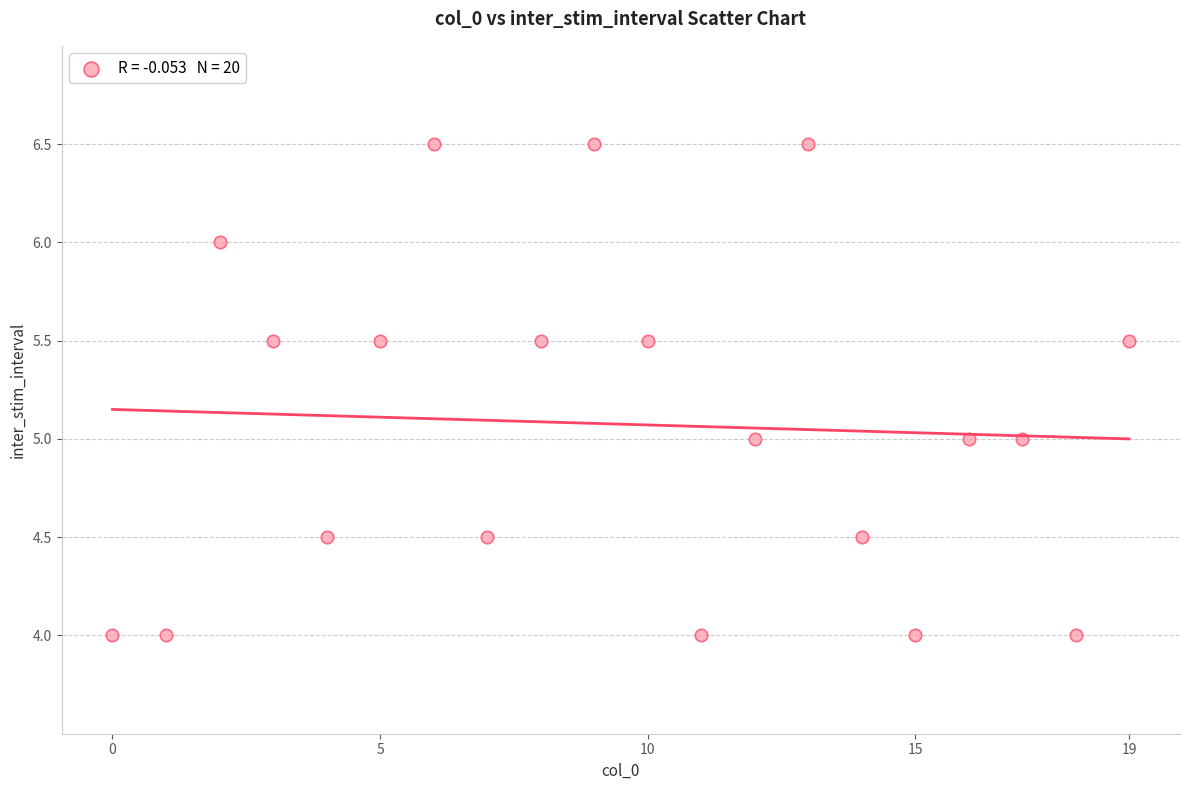

Count the number of points in this scatter plot.

20